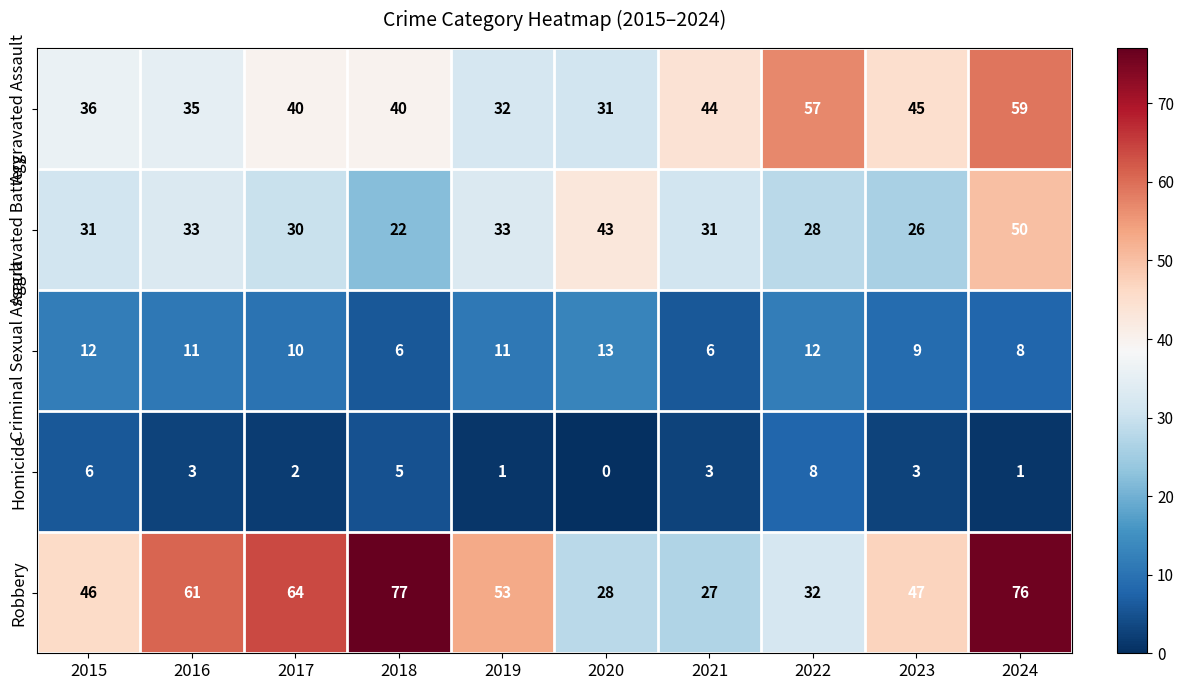

Which category has the highest value in the Homicide series?

2022